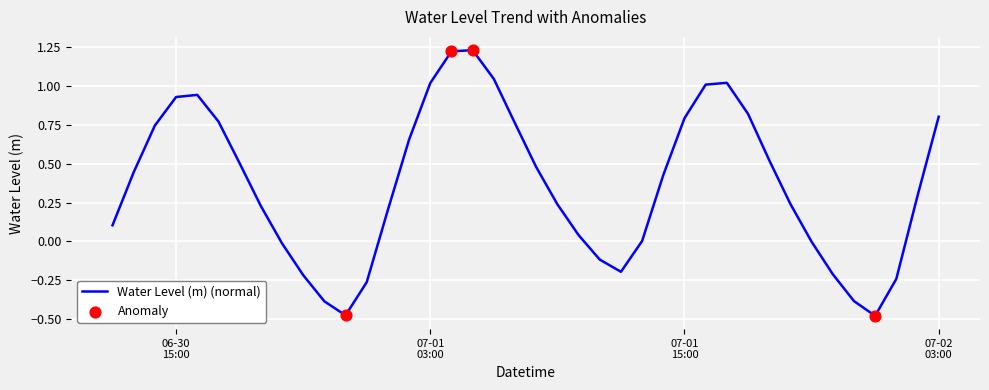

What is the difference between the maximum and minimum values?

1.7